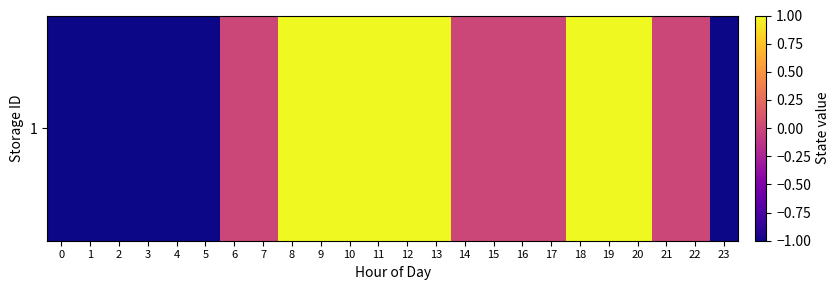

True or false: the data shows -1 at 4.

True